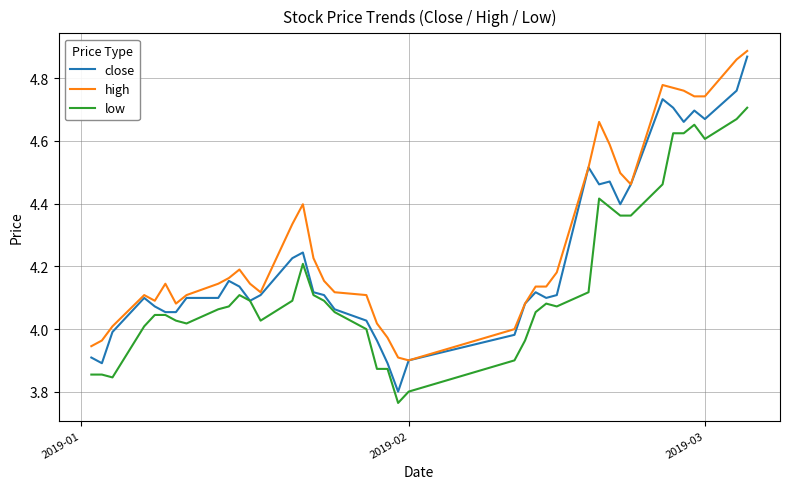

Count the number of categories in the chart.

40